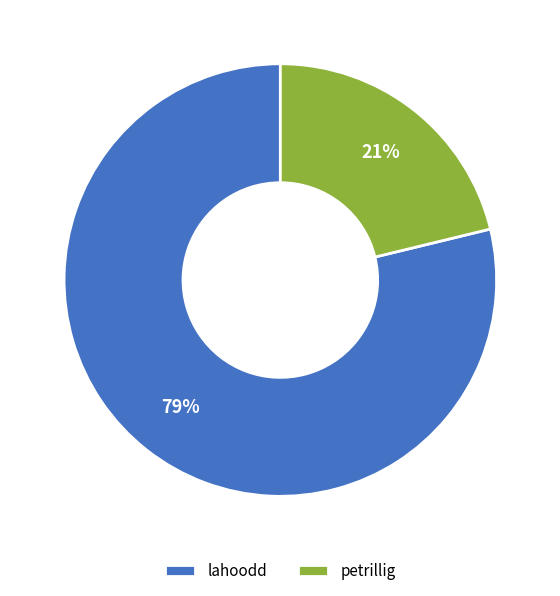

What is the largest slice in the pie chart?

lahoodd